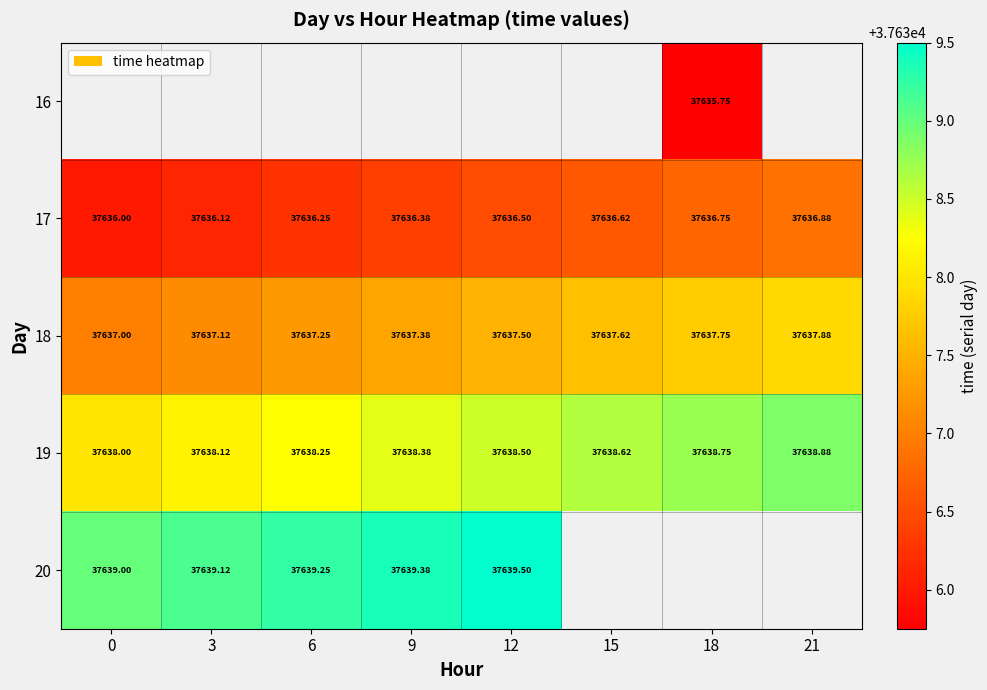

Is the value of 19 at 3 greater than the value of 18 at 18?

Yes